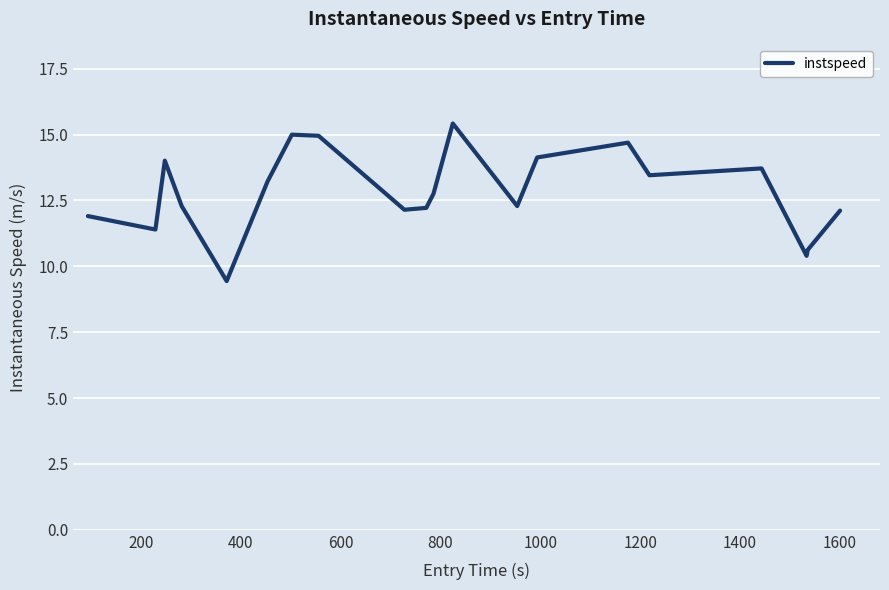

What is the minimum value shown in the chart?

9.4